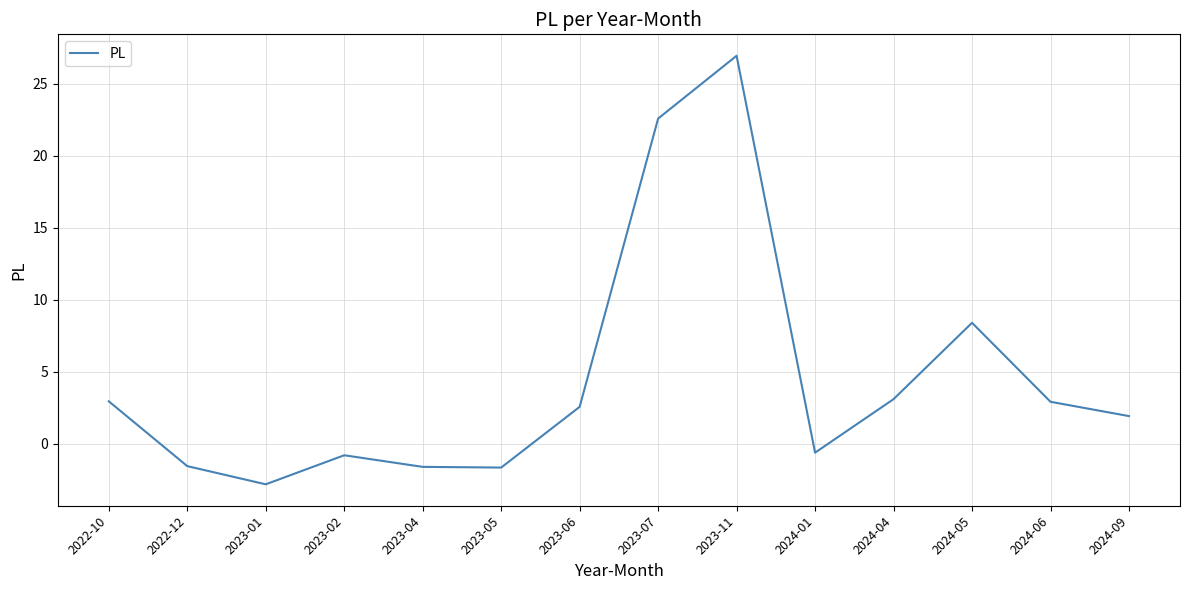

What is the difference between the second highest and minimum values?

25.4